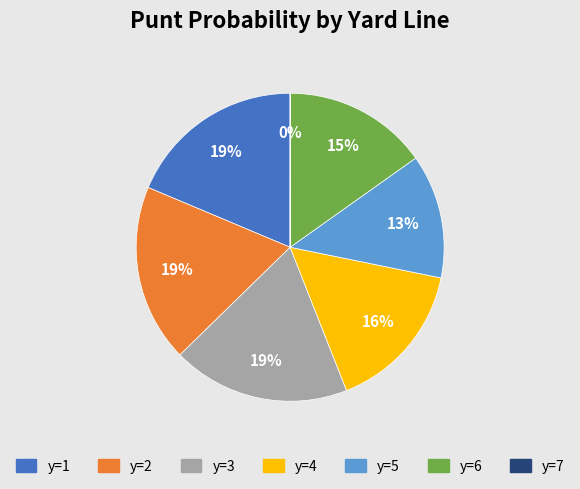

To the nearest percent, what is the difference between the largest and smallest slice percentages?

19%